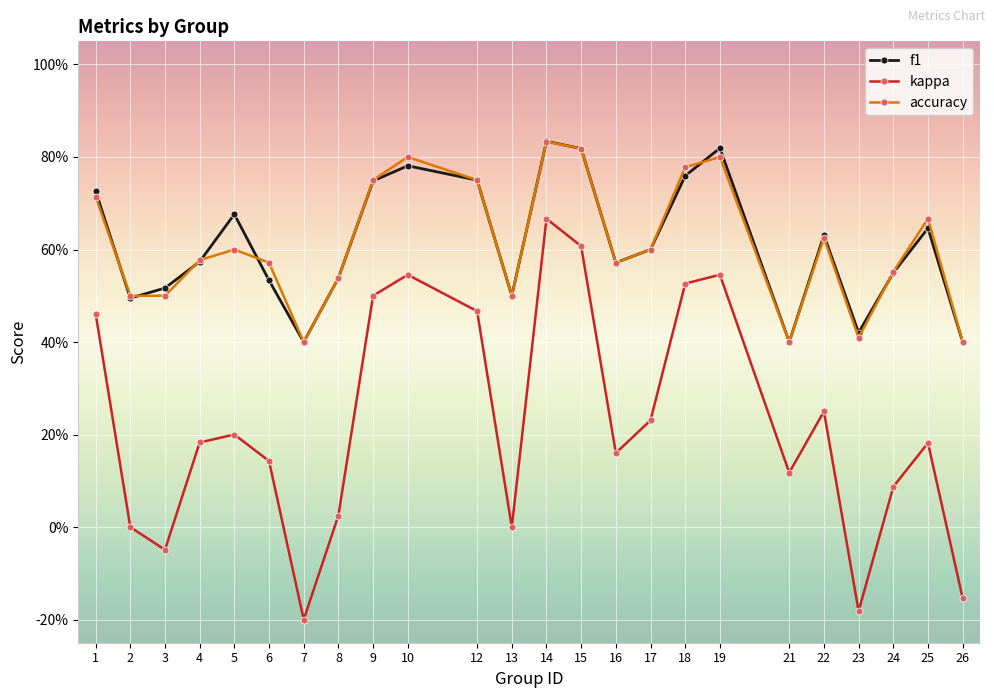

Is this an area chart (filled region under the line)?

No